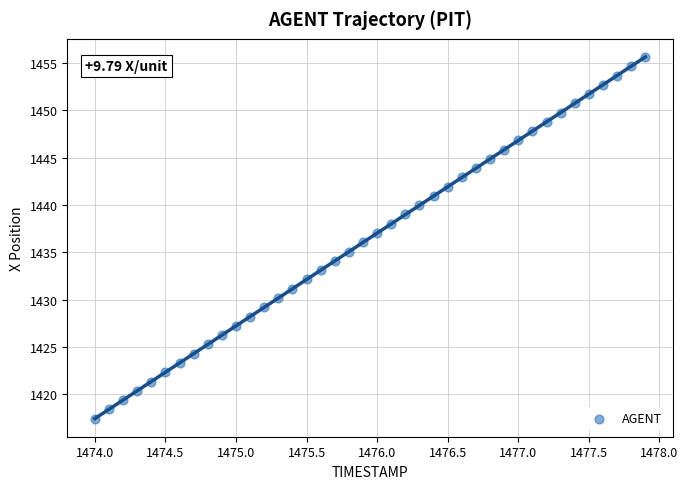

What is the range of Y values (max minus min)?

38.2